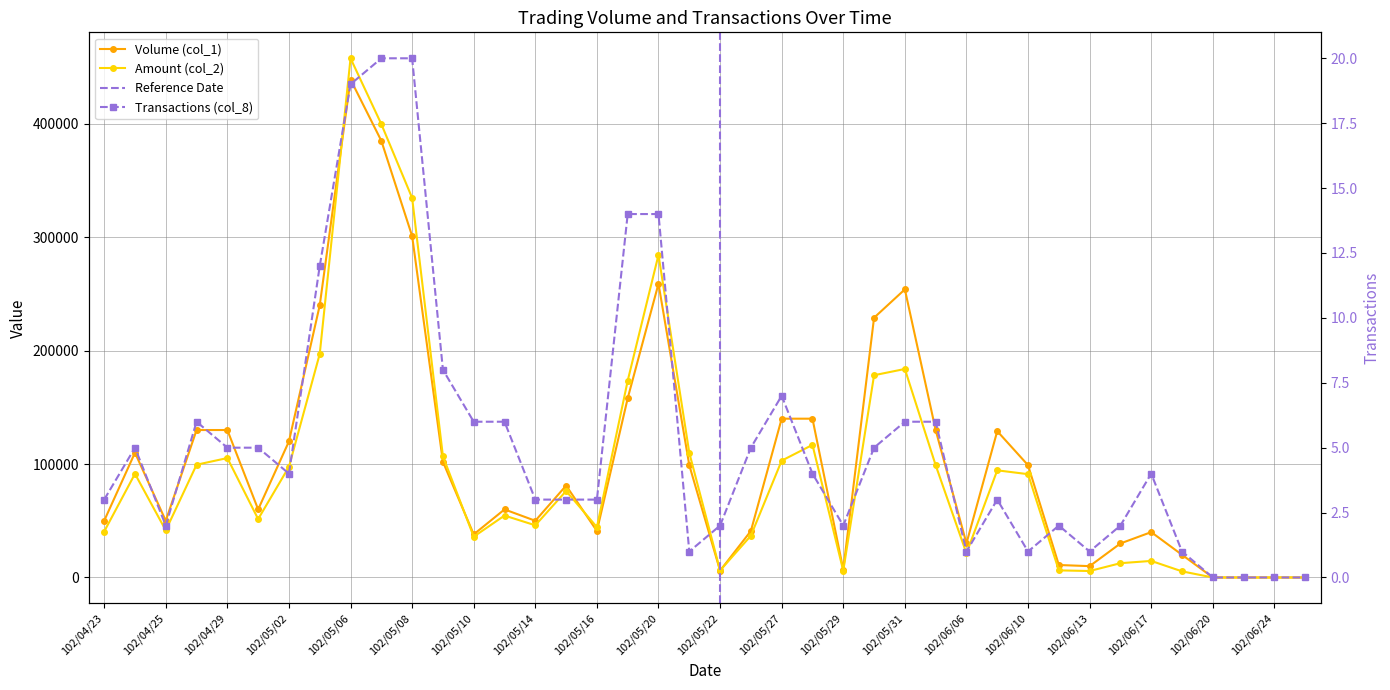

The value of Amount (col_2) at 102/04/23 is 40500. True or false?

True